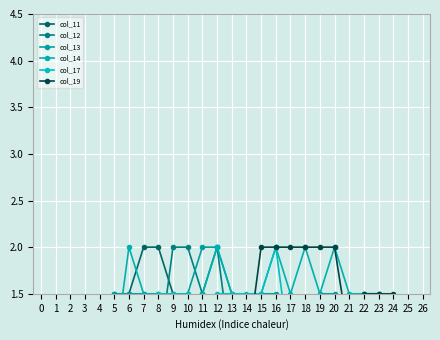

Count the number of categories in the chart.

27